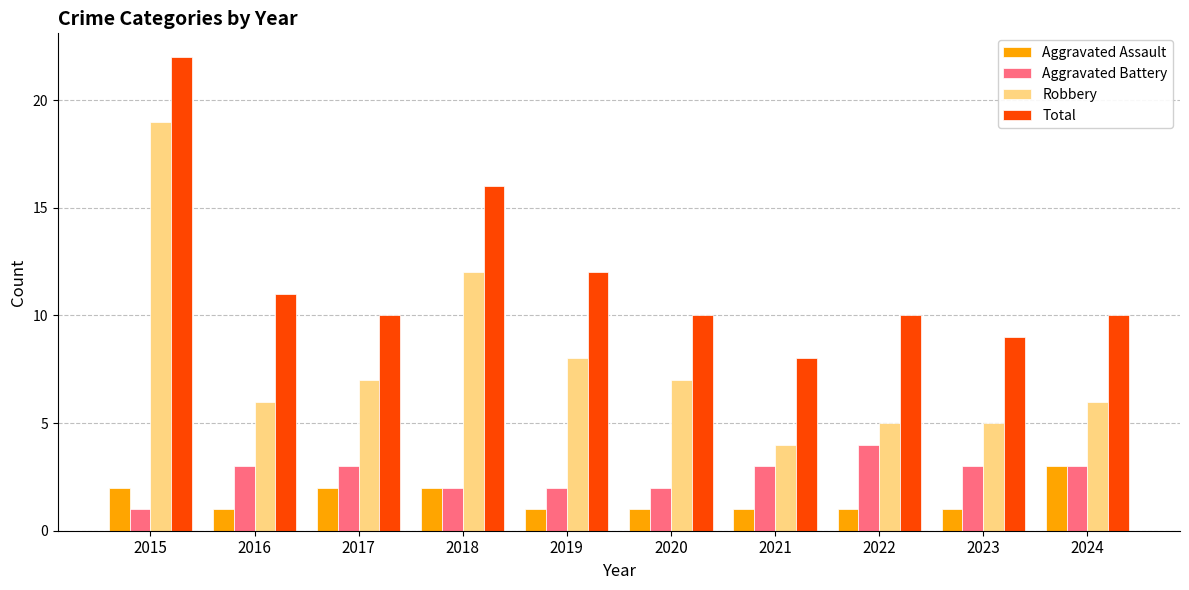

What are all the series names shown in the legend?

Aggravated Assault, Aggravated Battery, Robbery, Total